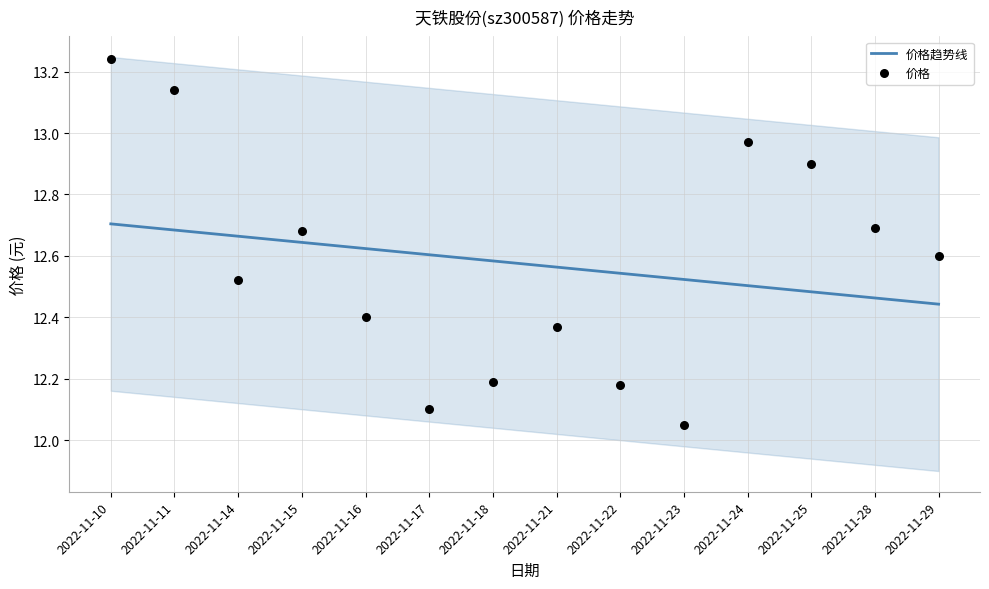

What is the total value across all series at 2022-11-11?

25.8